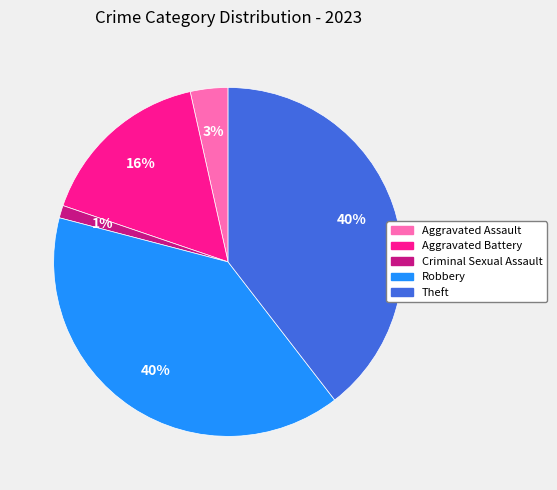

To the nearest percent, what percentage of the pie is Aggravated Assault?

3%